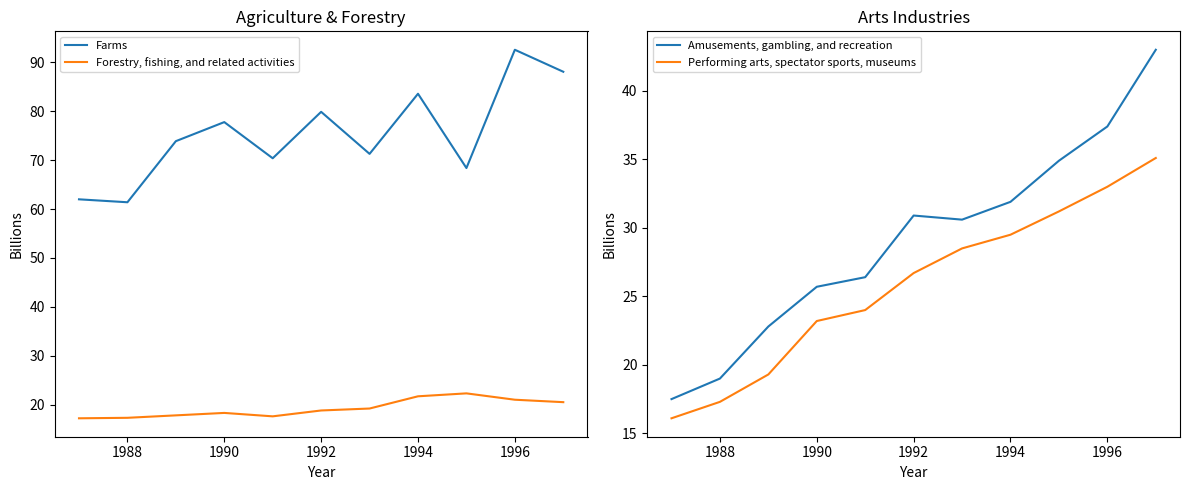

True or false: Forestry, fishing, and related activities and Performing arts, spectator sports, museums intersect in this chart.

False